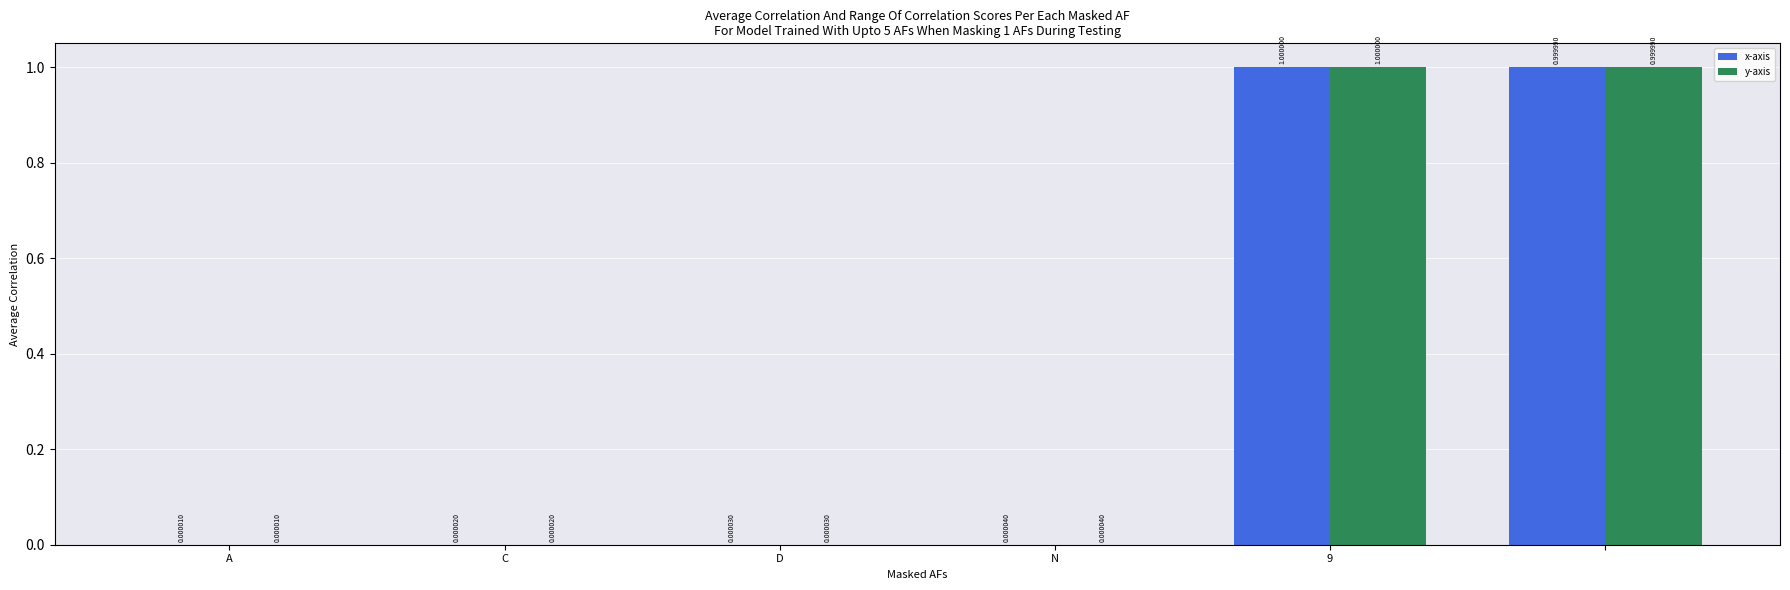

What is the sum of all y-axis values?

2.0